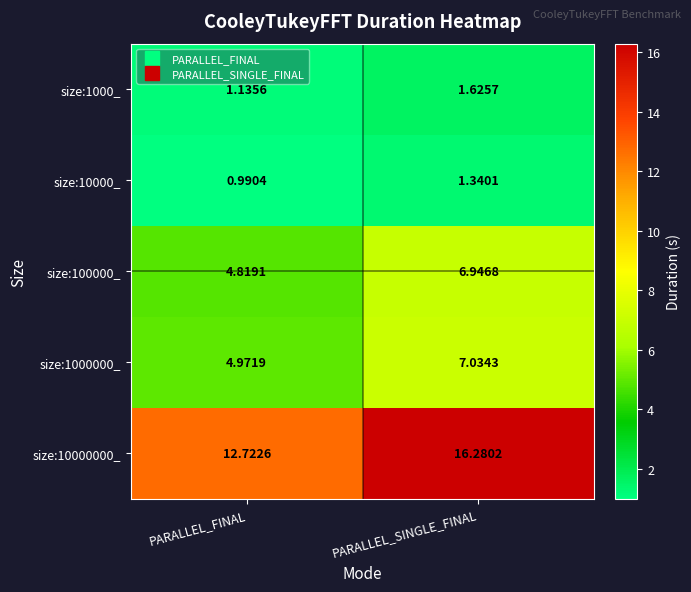

Which label corresponds to the smallest value in the chart?

PARALLEL_FINAL